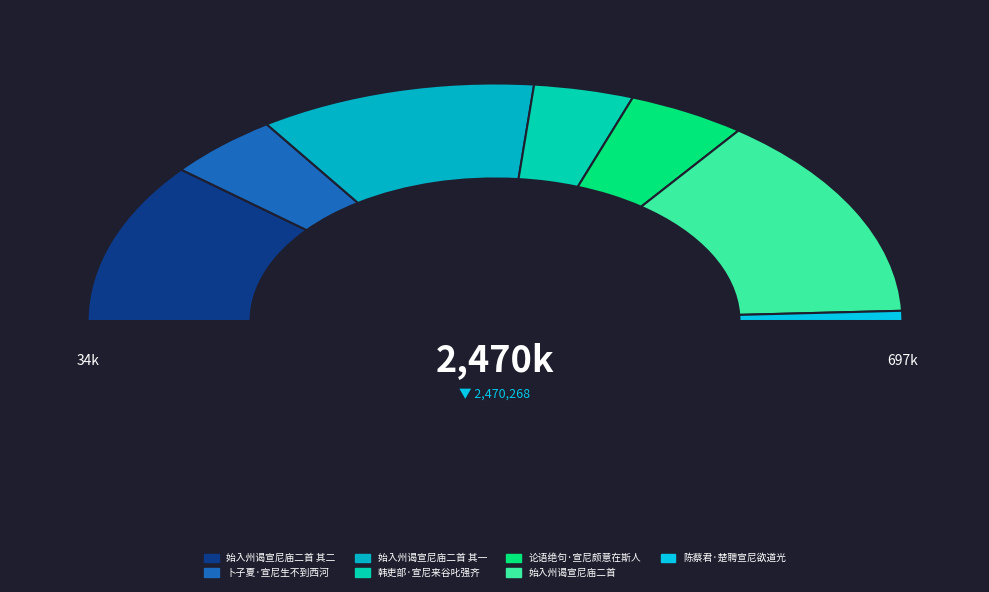

Is 始入州谒宣尼庙二首 其一 the majority of the pie?

No